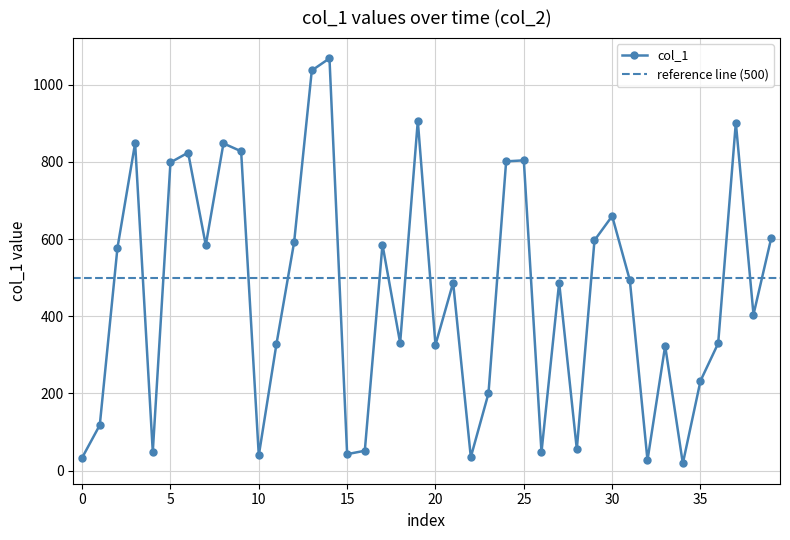

True or false: col_1 has more than 2 interior local peaks.

True